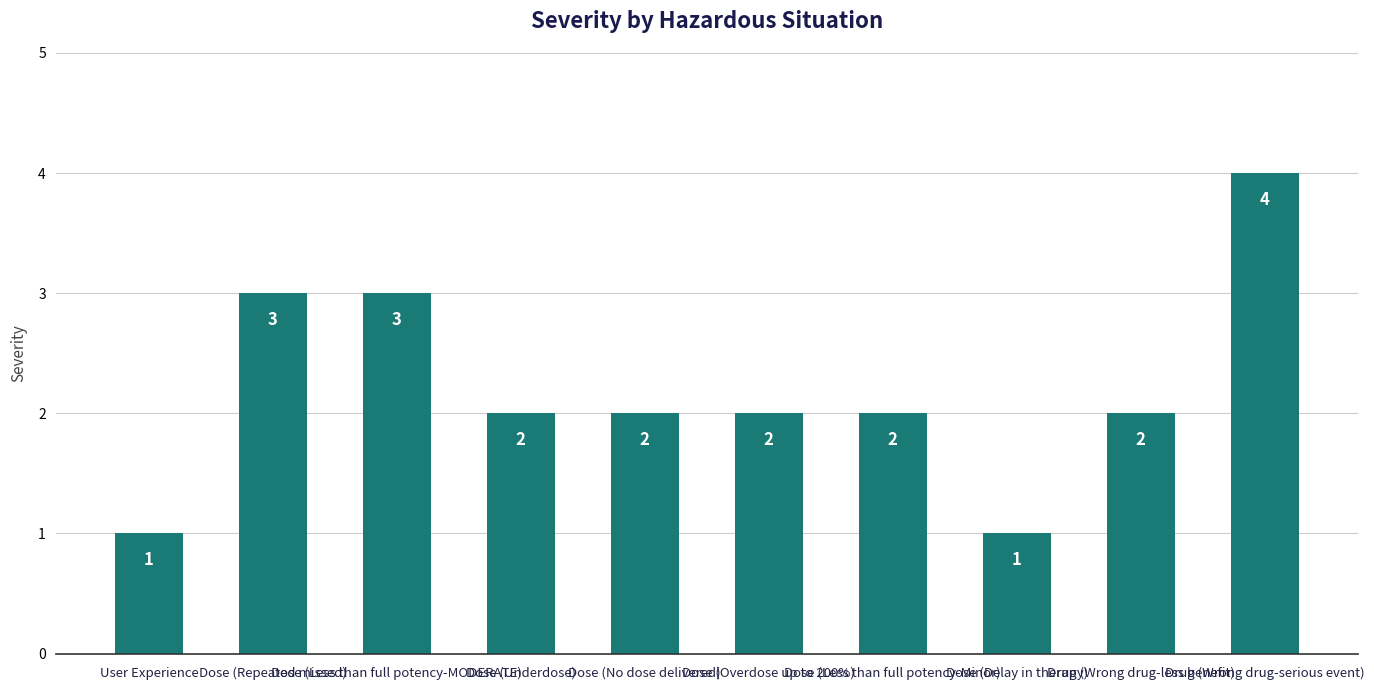

Approximately how many times larger is the value at Dose (Less than full potency-Minor) compared to User Experience?

2.0